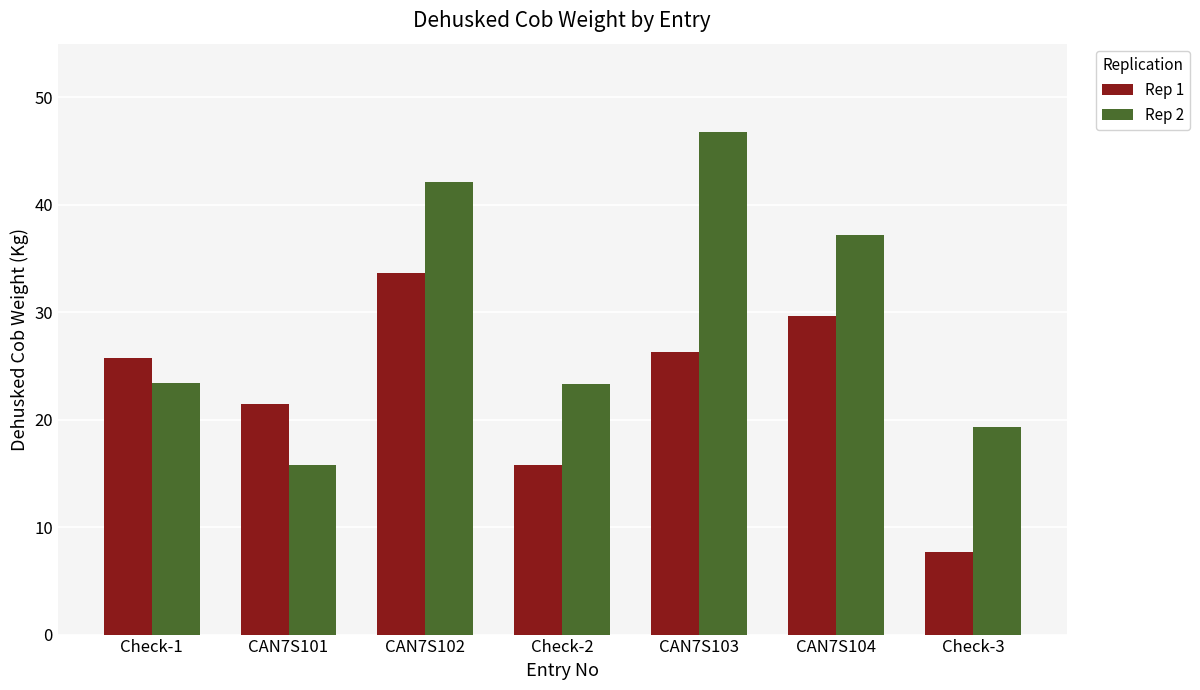

How many data points in Rep 2 are above 23?

5